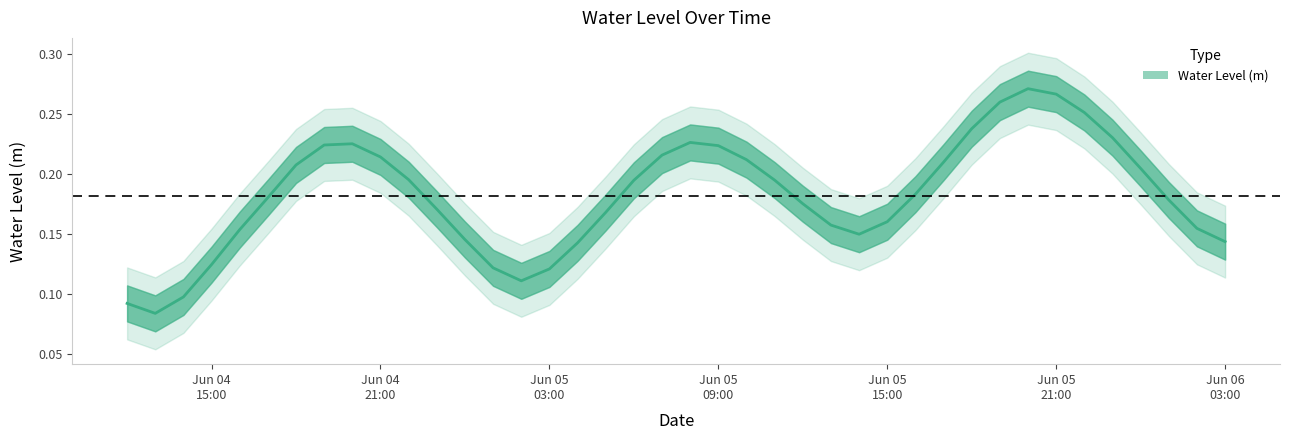

What is the approximate value at 2025-06-05 13:00:00?

0.2